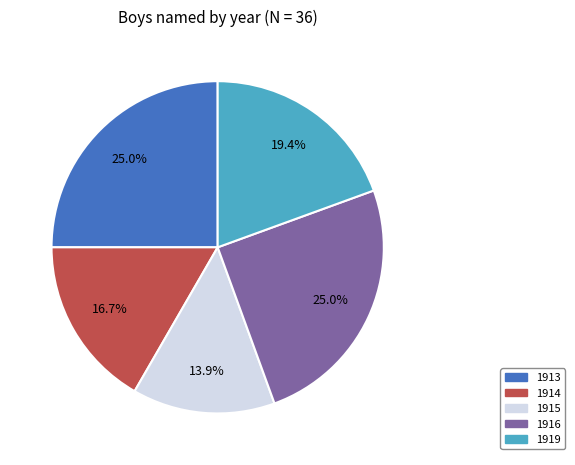

Is there any slice that represents more than half of the pie?

No